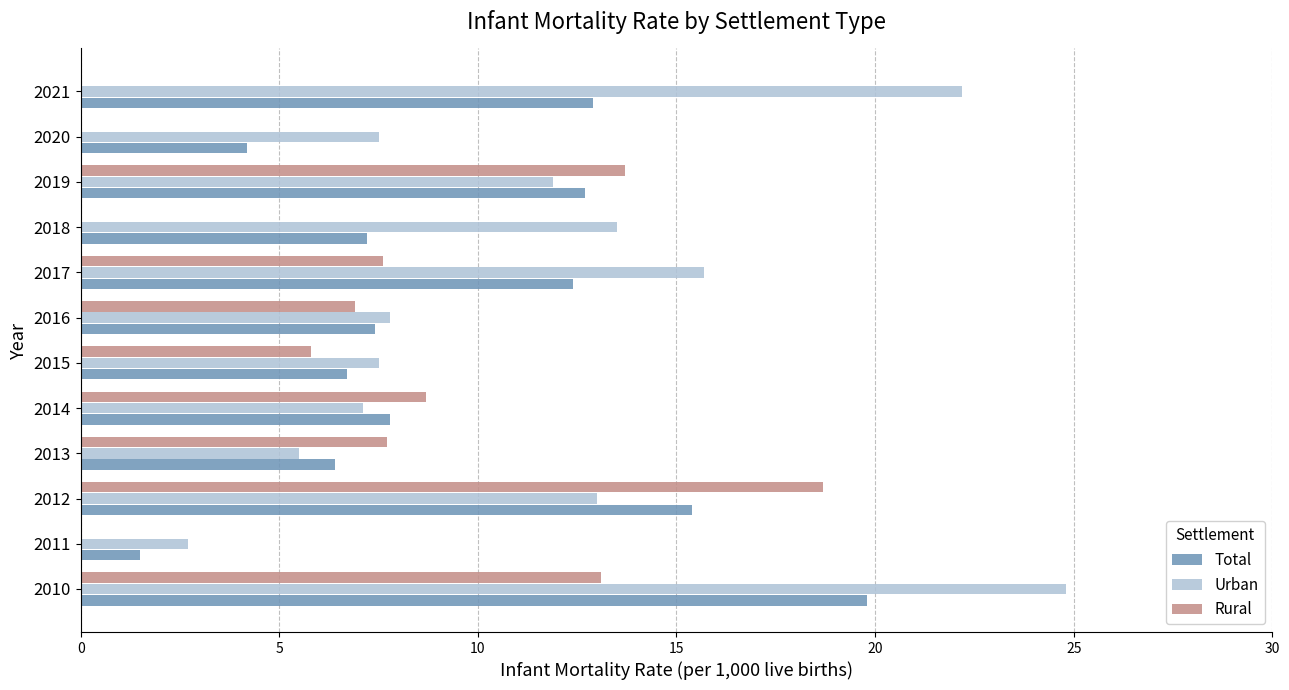

Which series changed the most between 2010 and 2017?

Urban